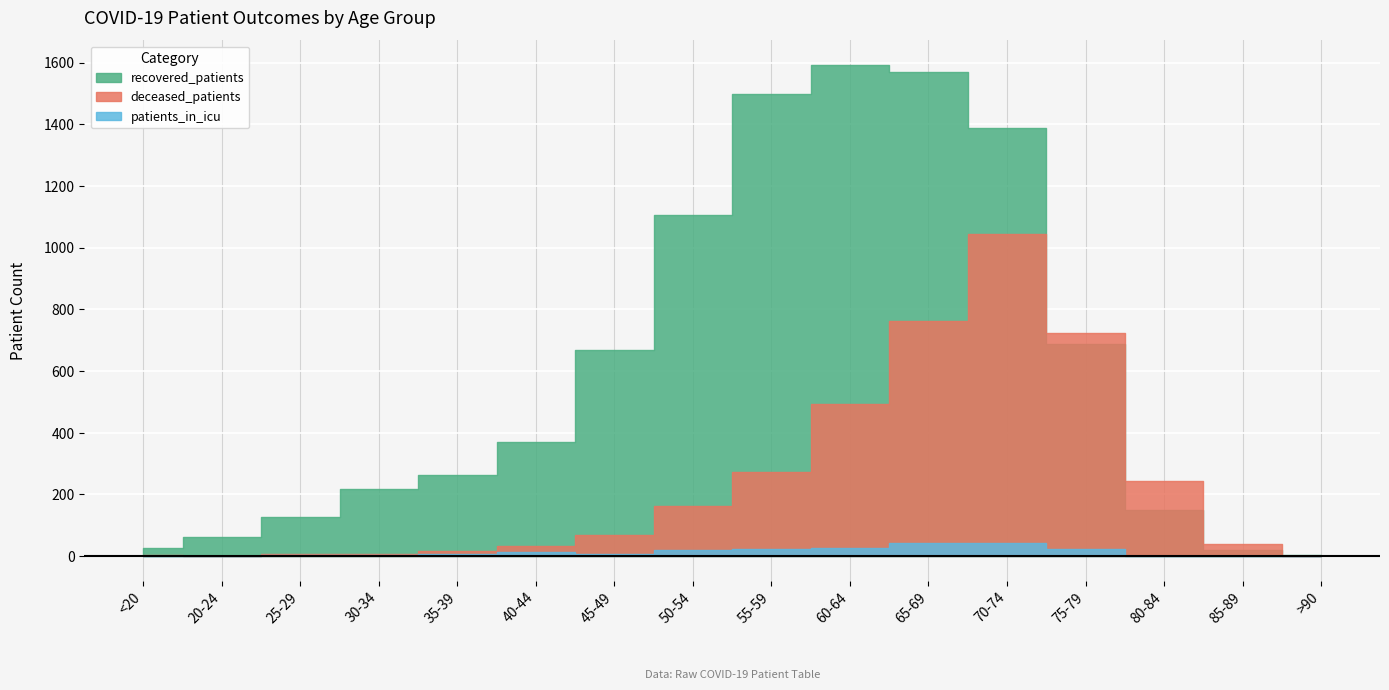

What is the value of the recovered_patients point at the 10th from the left?

1592